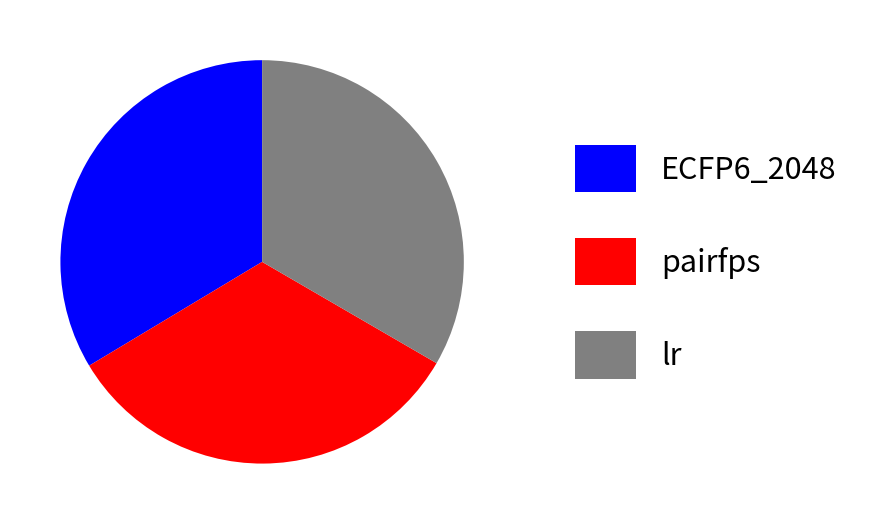

Approximately how many times larger is the value at pairfps compared to ECFP6_2048?

1.0